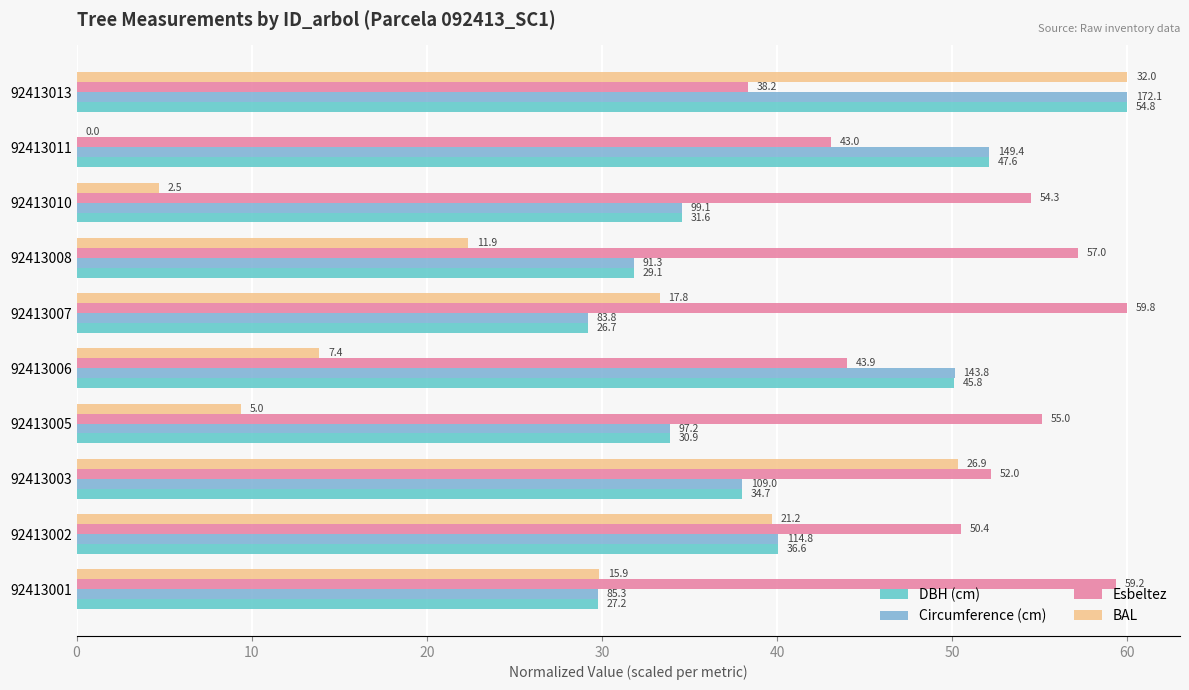

What are all the series names shown in the legend?

DBH (cm), Circumference (cm), Esbeltez, BAL